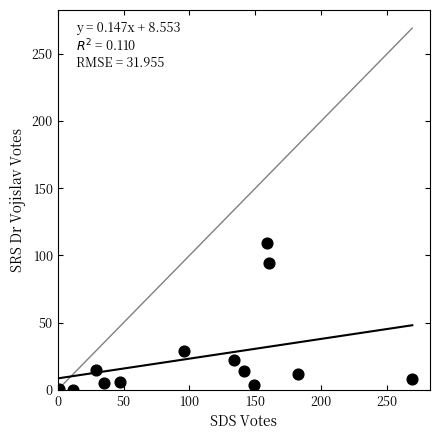

What is the range of Y values (max minus min)?

109